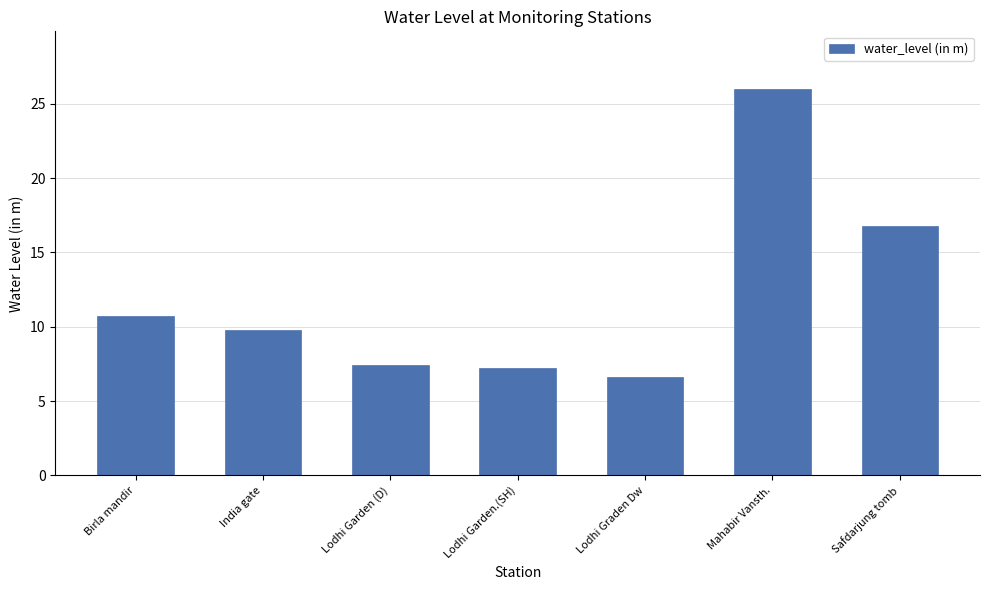

Which has a higher value, Safdarjung tomb or Mahabir Vansth.?

Mahabir Vansth.